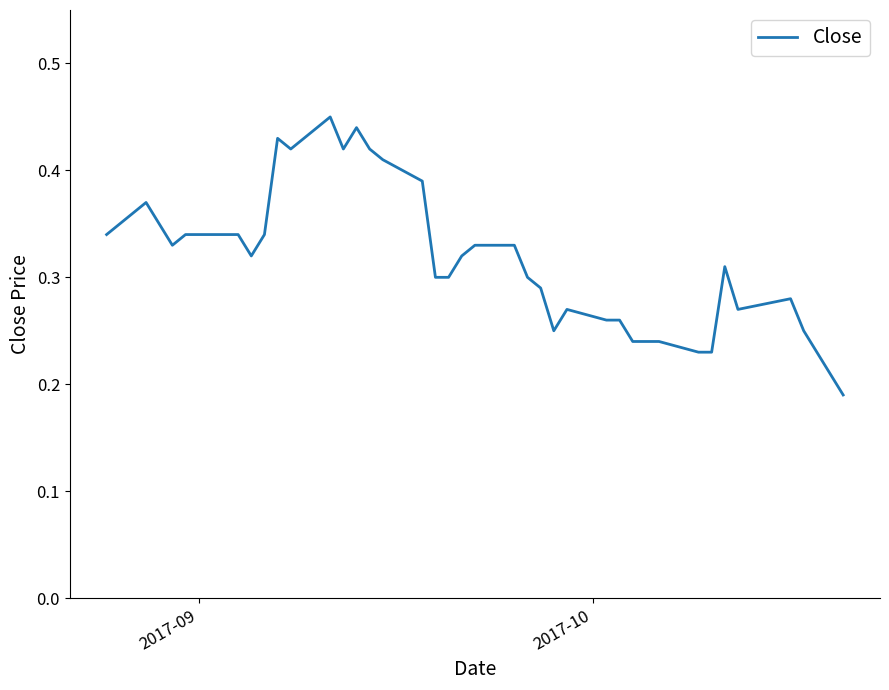

Does the chart display data point markers on the line(s)?

No